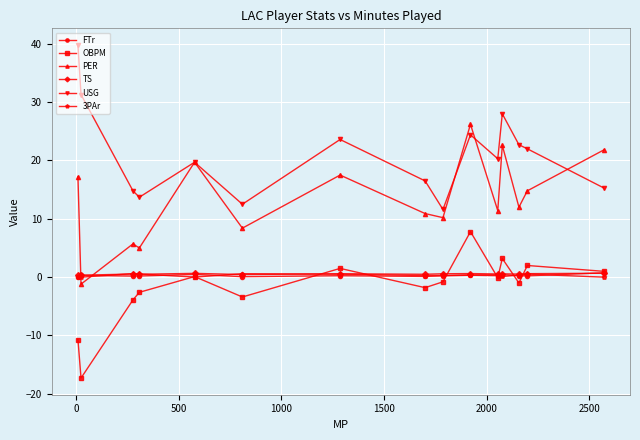

How many positive values does the PER series have?

14